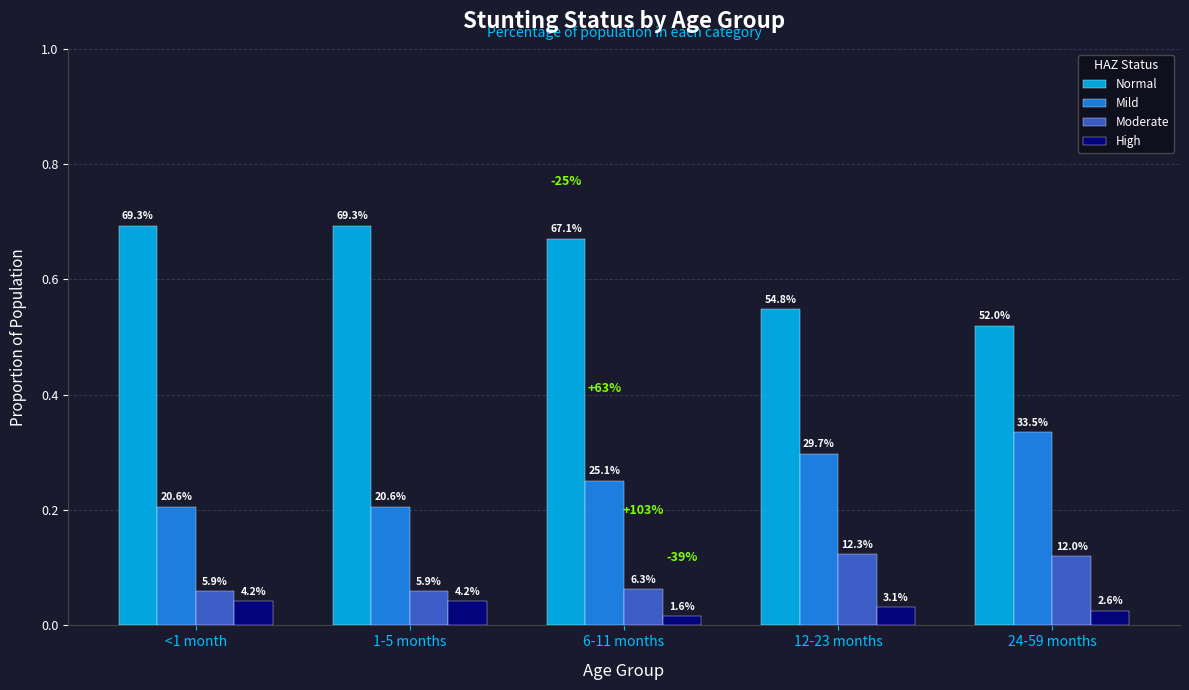

What is the difference between the highest and lowest values at 6-11 months?

0.7